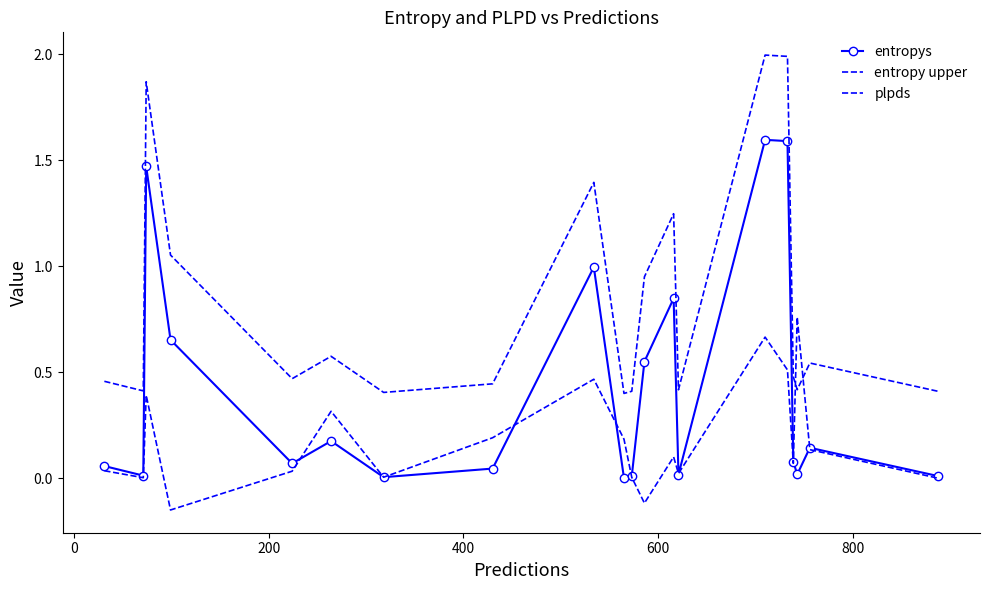

How many series are shown in this chart?

3